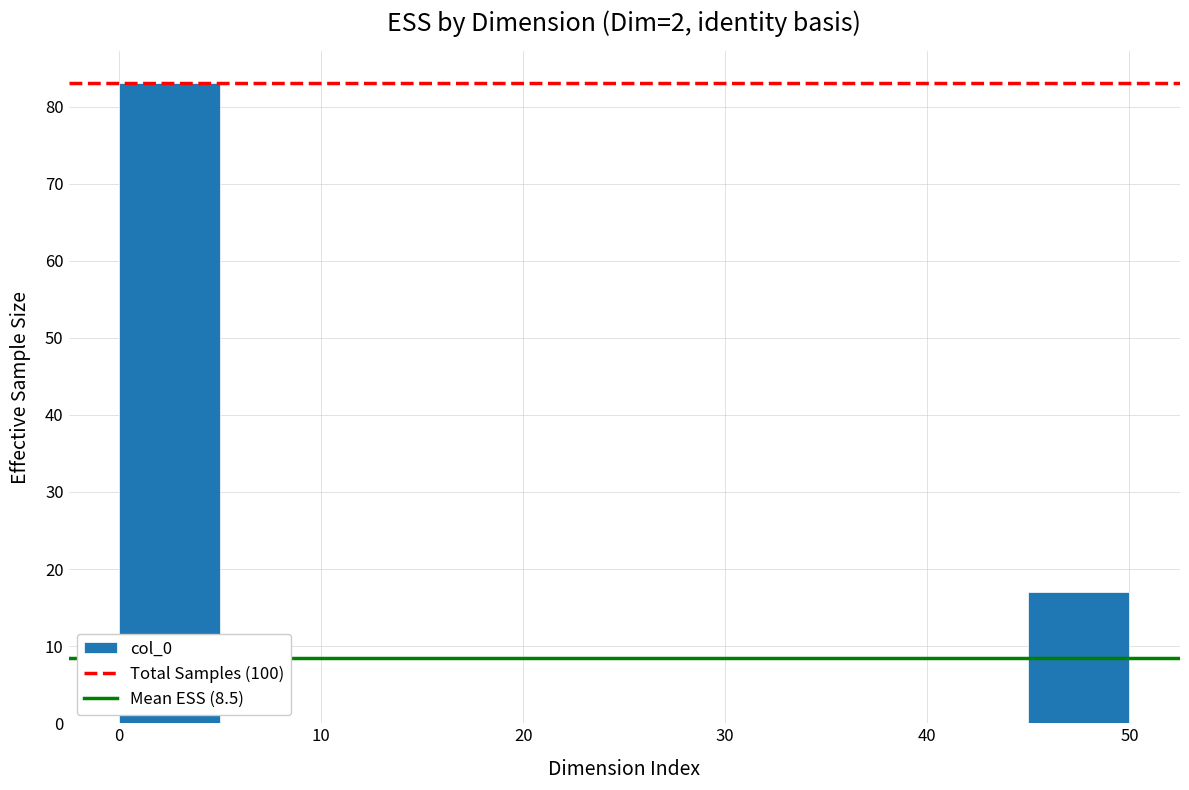

How tall is the bar that spans 0 to 5 on the x-axis? The values are not printed on the chart, so give them approximately, as read against the axis.

83